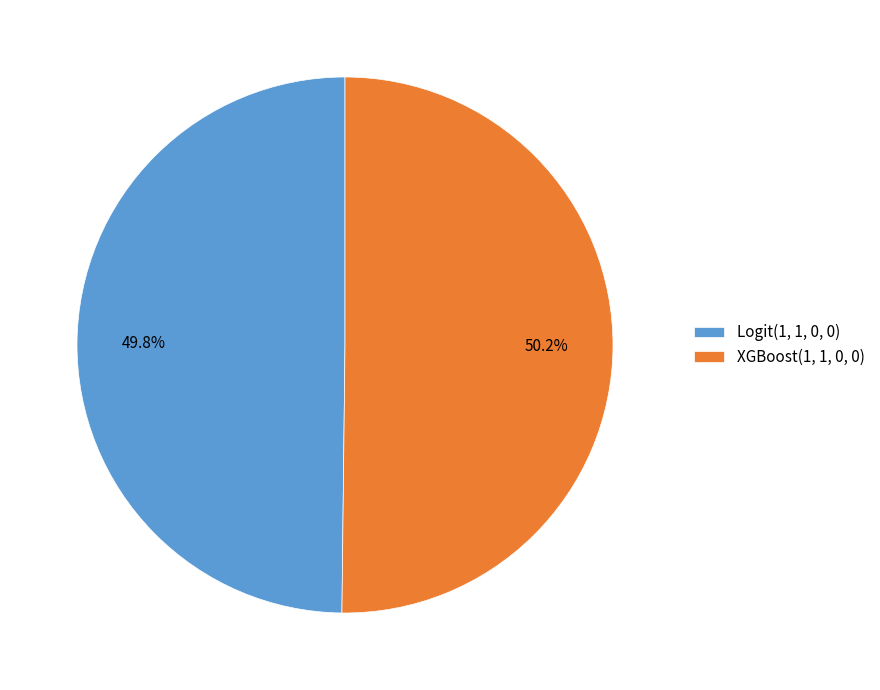

What percentage do XGBoost(1, 1, 0, 0) and Logit(1, 1, 0, 0) together represent?

100.0%